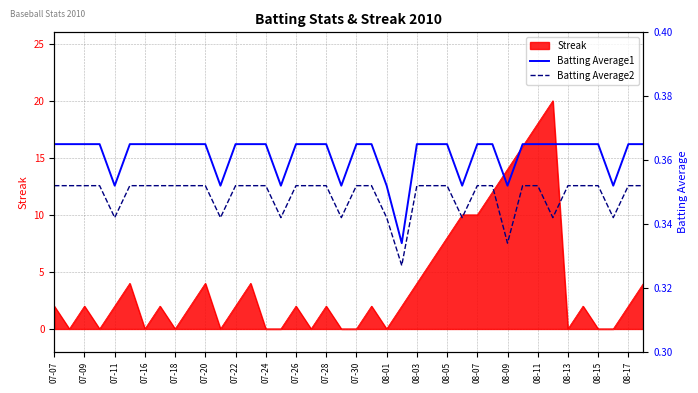

True or false: Streak has a value of 6 at 08-03.

False